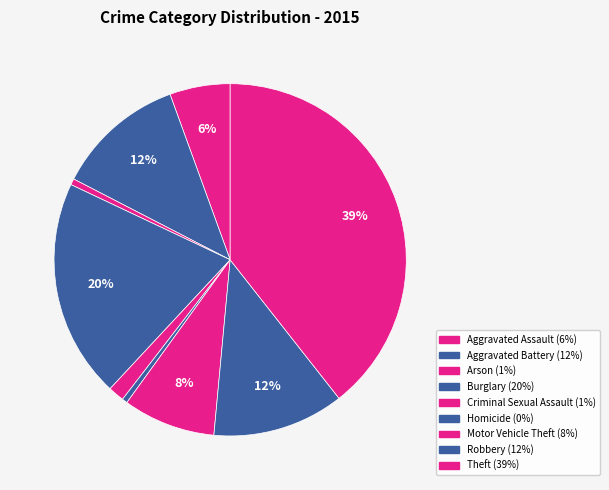

Which has a higher value, Robbery or Aggravated Battery?

Robbery